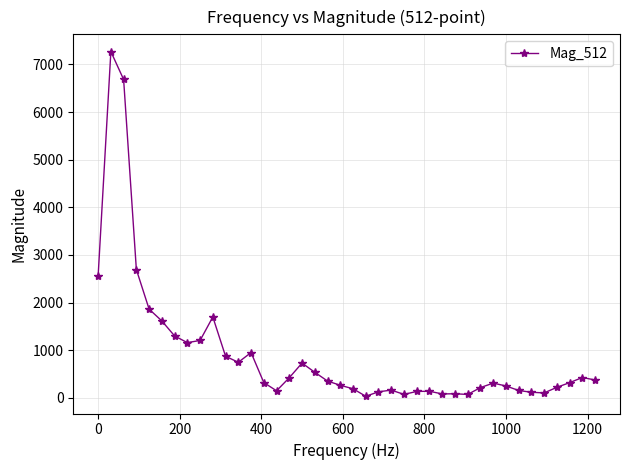

What is the difference between the maximum and minimum values?

7236.6